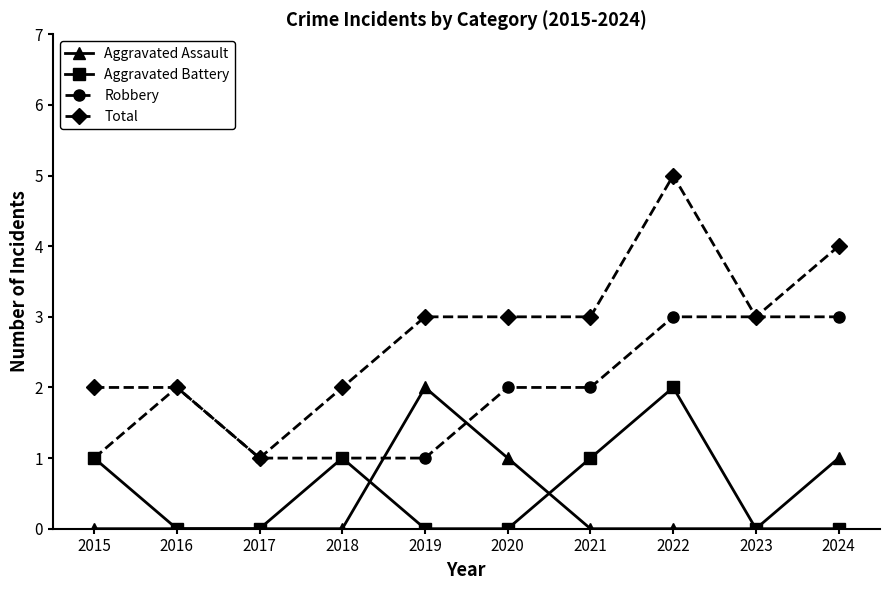

True or false: Aggravated Assault and Total intersect in this chart.

False